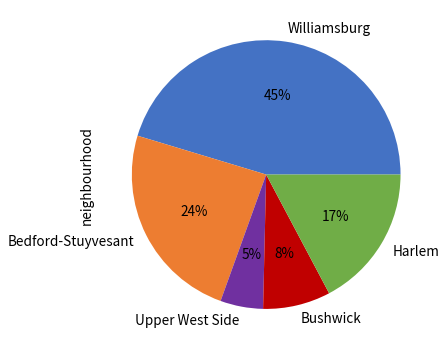

To the nearest percent, what is the average slice percentage?

20%